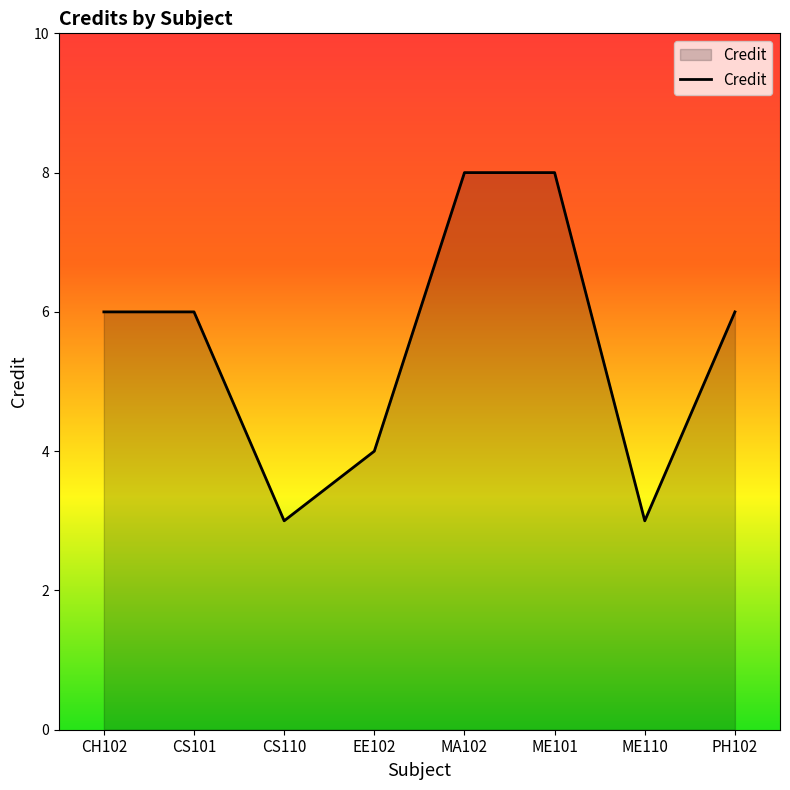

What position from the right is ME110?

2